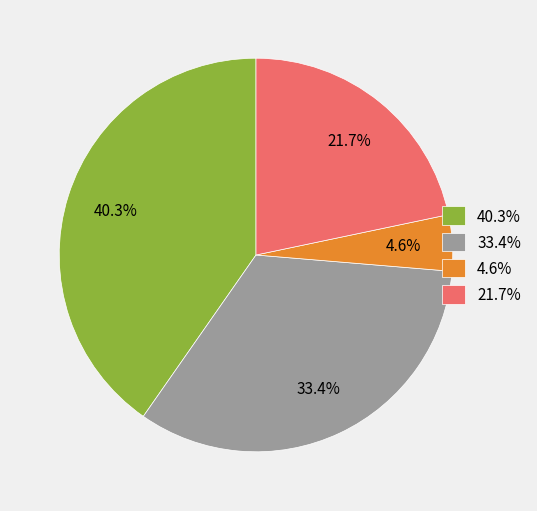

Rank the categories by value from lowest to highest.

4.6%, 21.7%, 33.4%, 40.3%